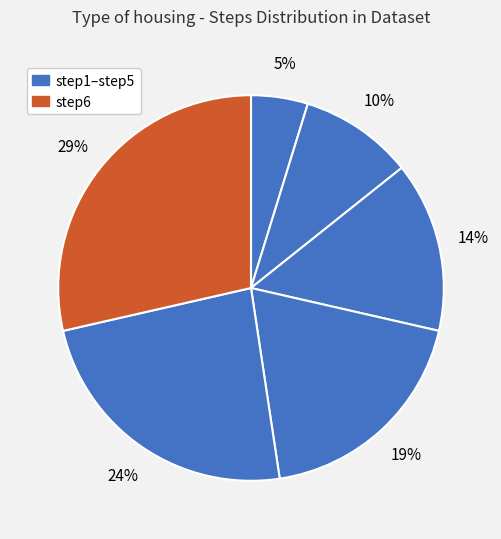

How many segments does this pie chart have?

6